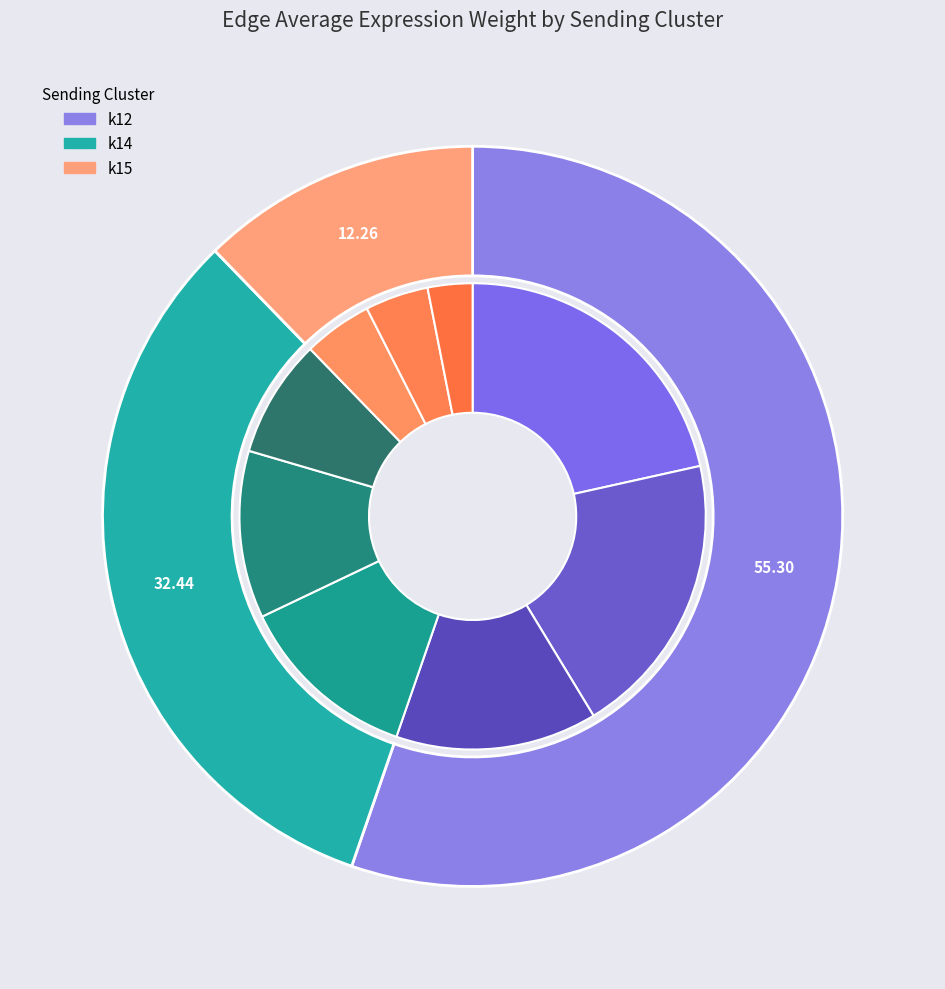

How many slices are in this pie chart?

3